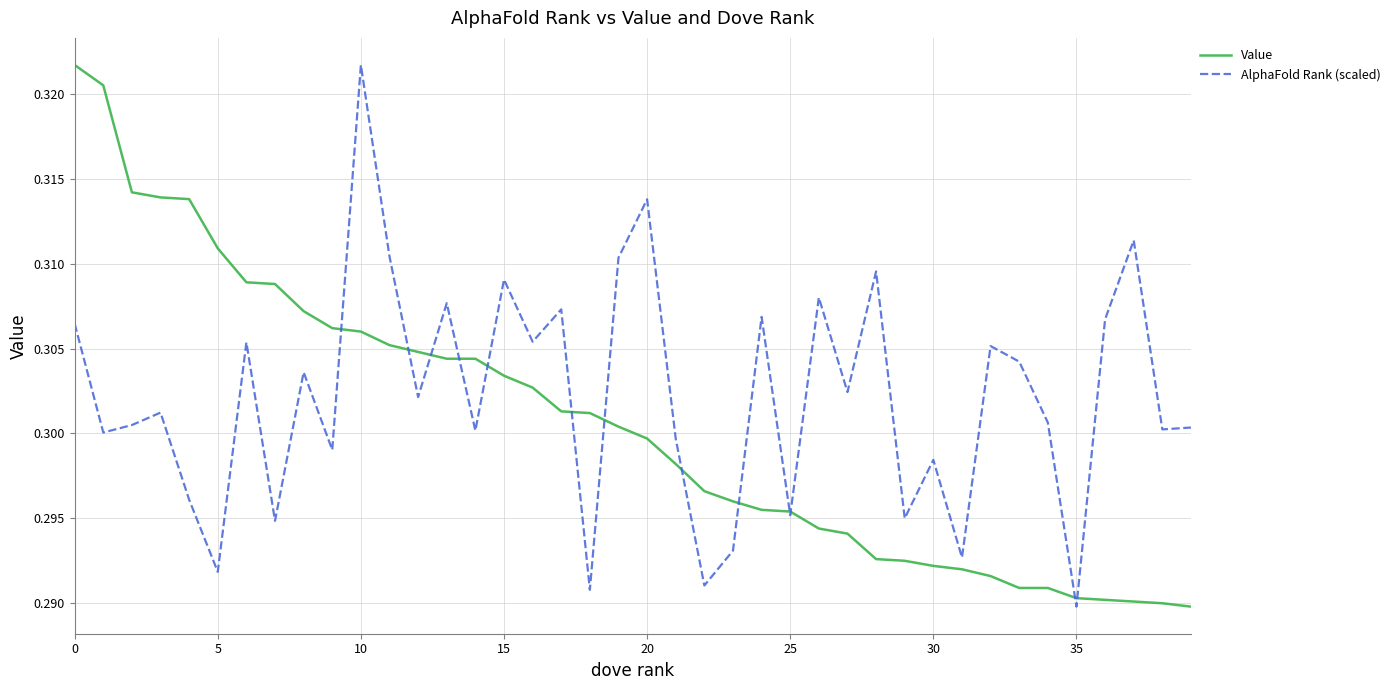

List the series in order of their overall mean, highest first.

AlphaFold Rank (scaled), Value